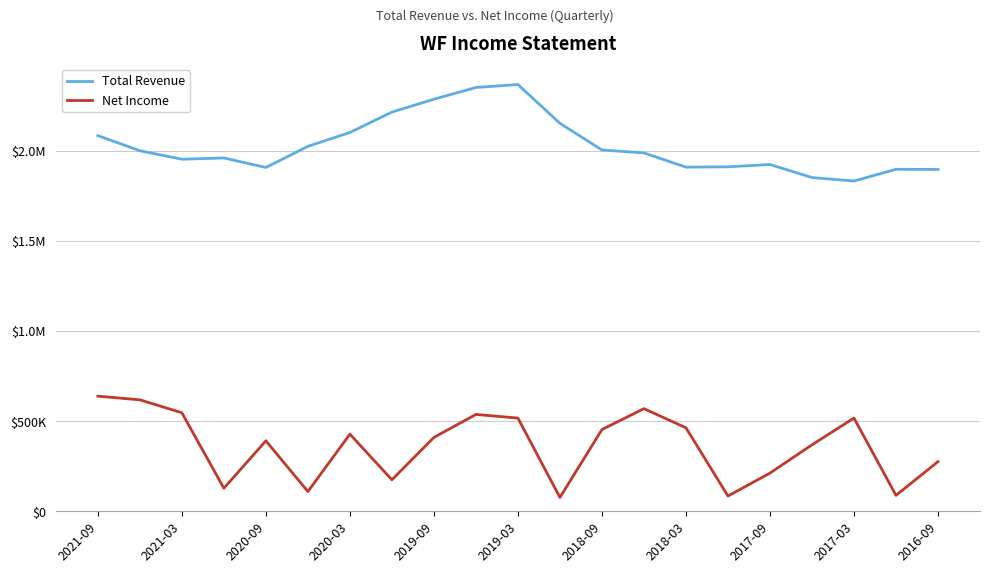

What is the sum of all Total Revenue values?

42651200